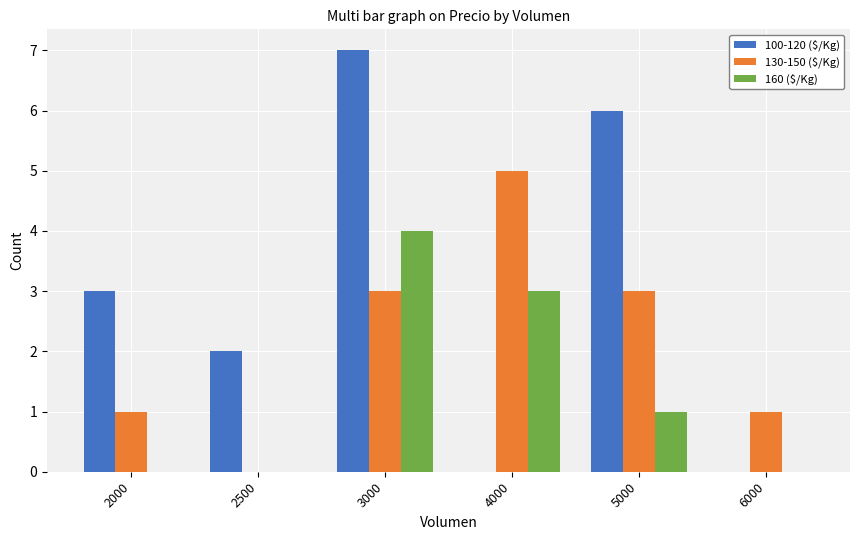

Which series has the largest total across all categories?

100-120 ($/Kg)